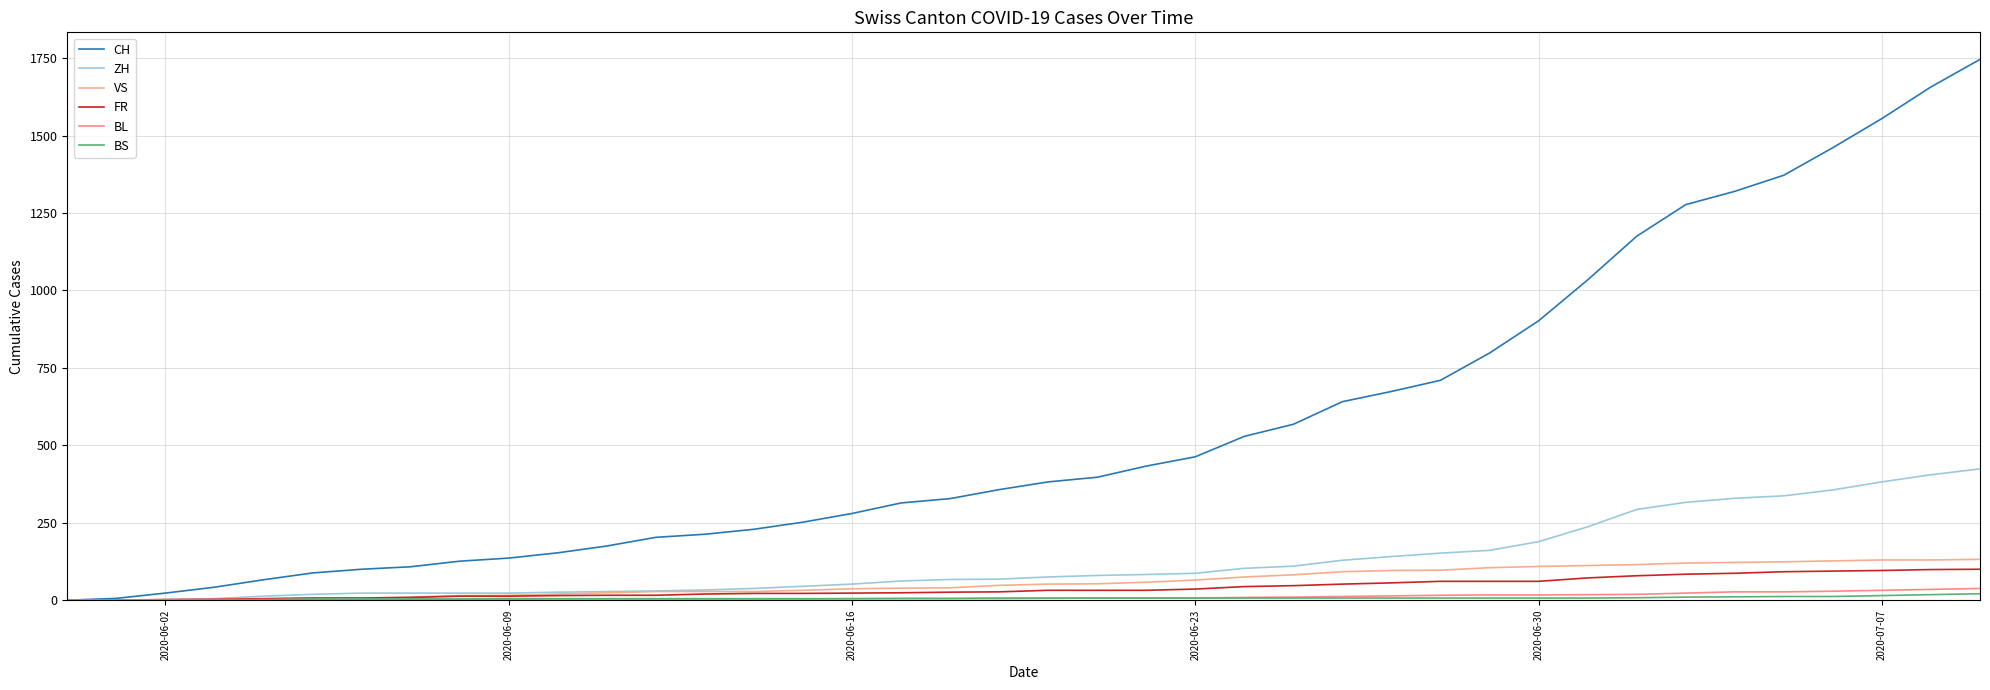

What is the highest value of the ZH series?

424